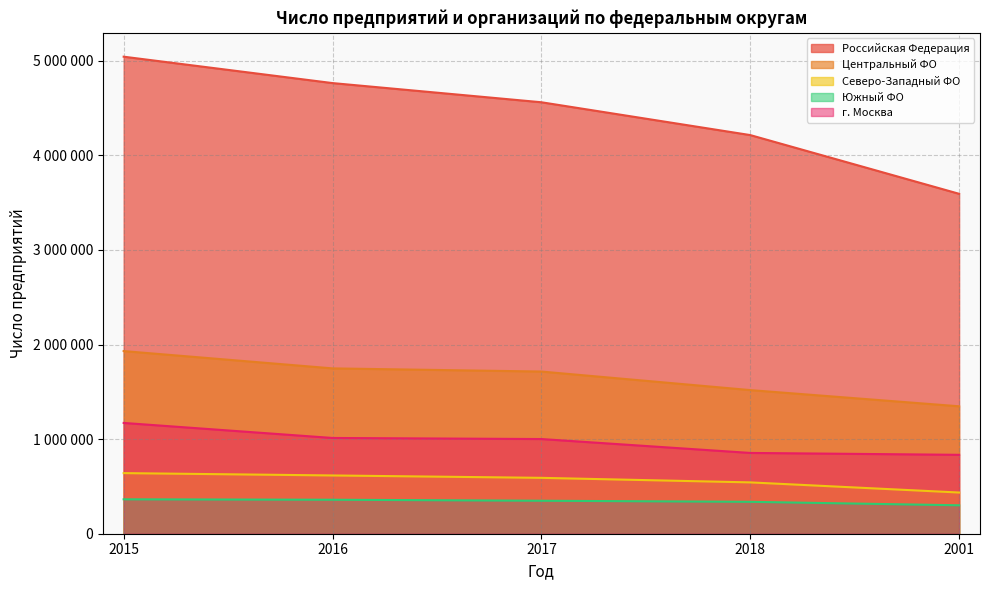

Between 2018 and 2016, which is larger?

2016